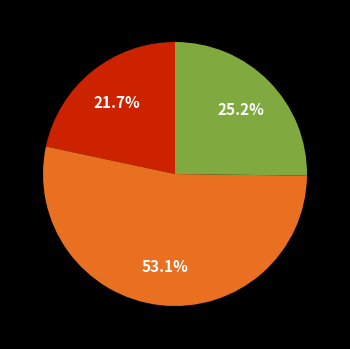

Is there a majority slice in this chart?

Yes